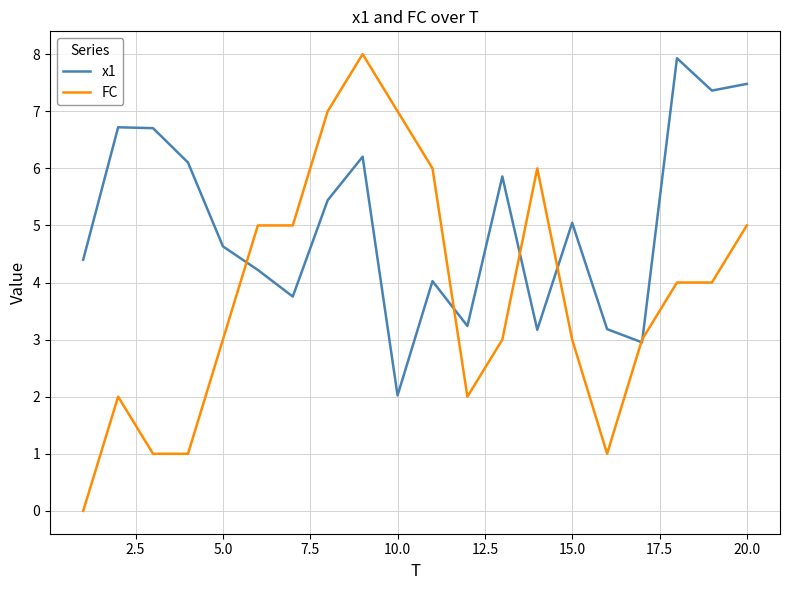

What are all the series names shown in the legend?

x1, FC